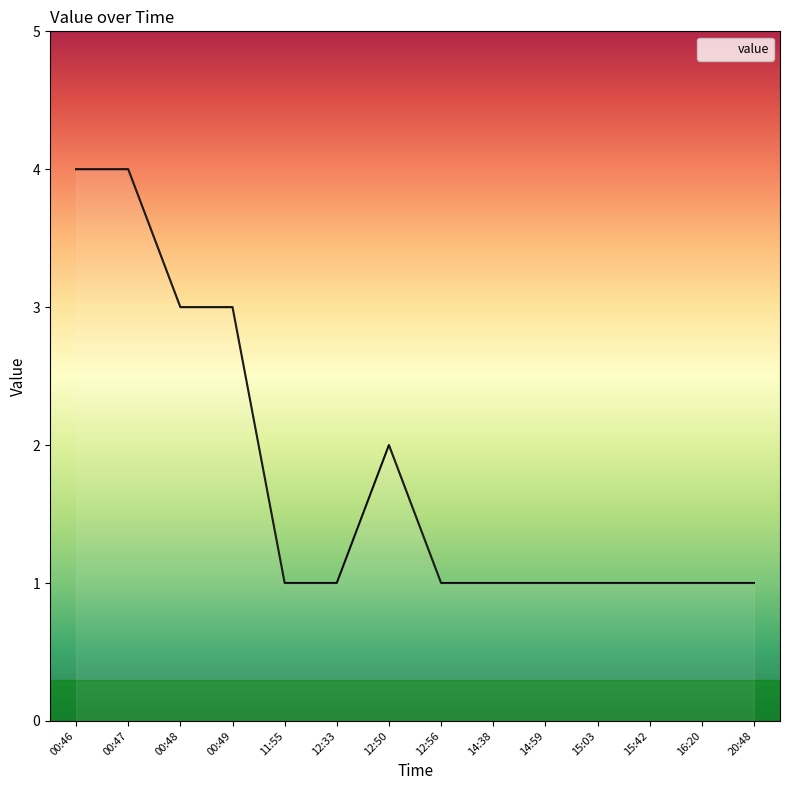

Approximately how many times larger is the value at 11:55 compared to 12:33?

1.0